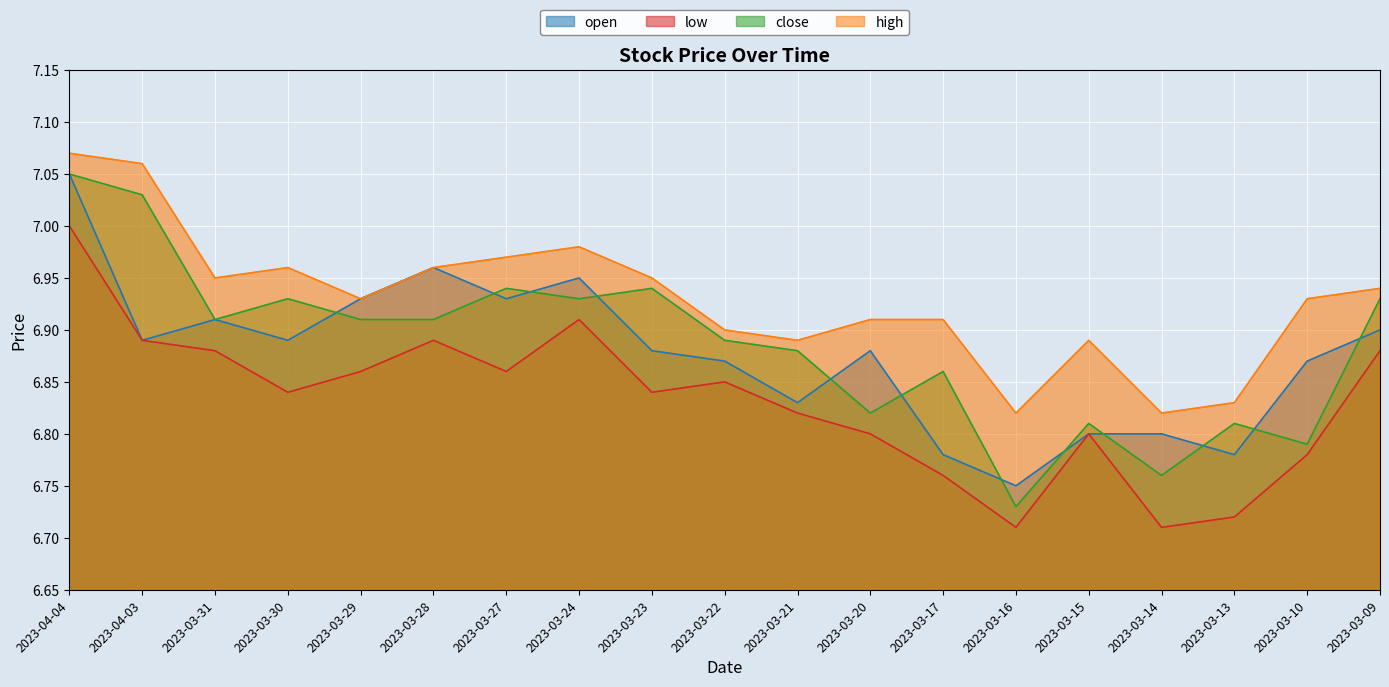

What is the total value across all series at 2023-04-04?

28.2